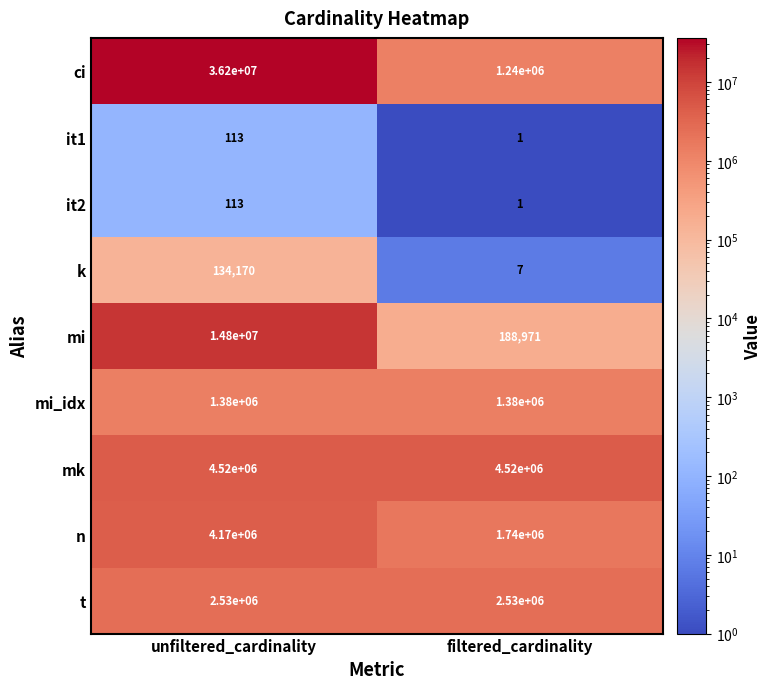

Is it true that n equals 2822635 at filtered_cardinality?

False